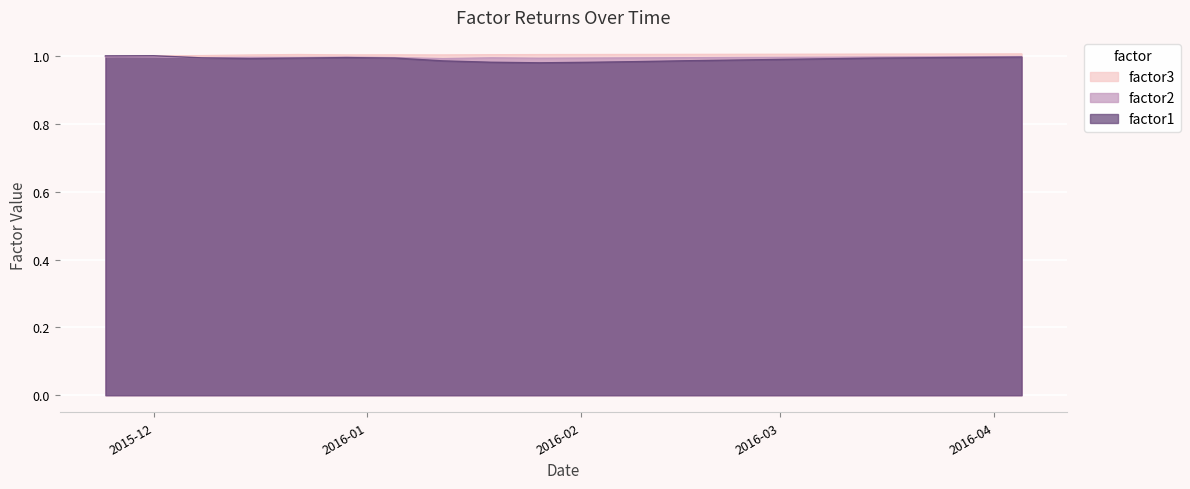

What is the label of the 16th point from the left?

2016-03-08